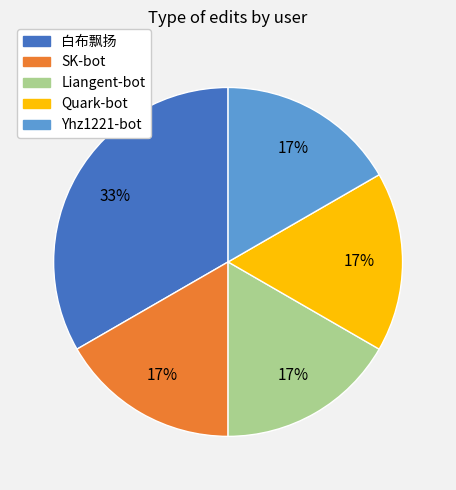

Which category has the biggest portion of the pie?

白布飘扬